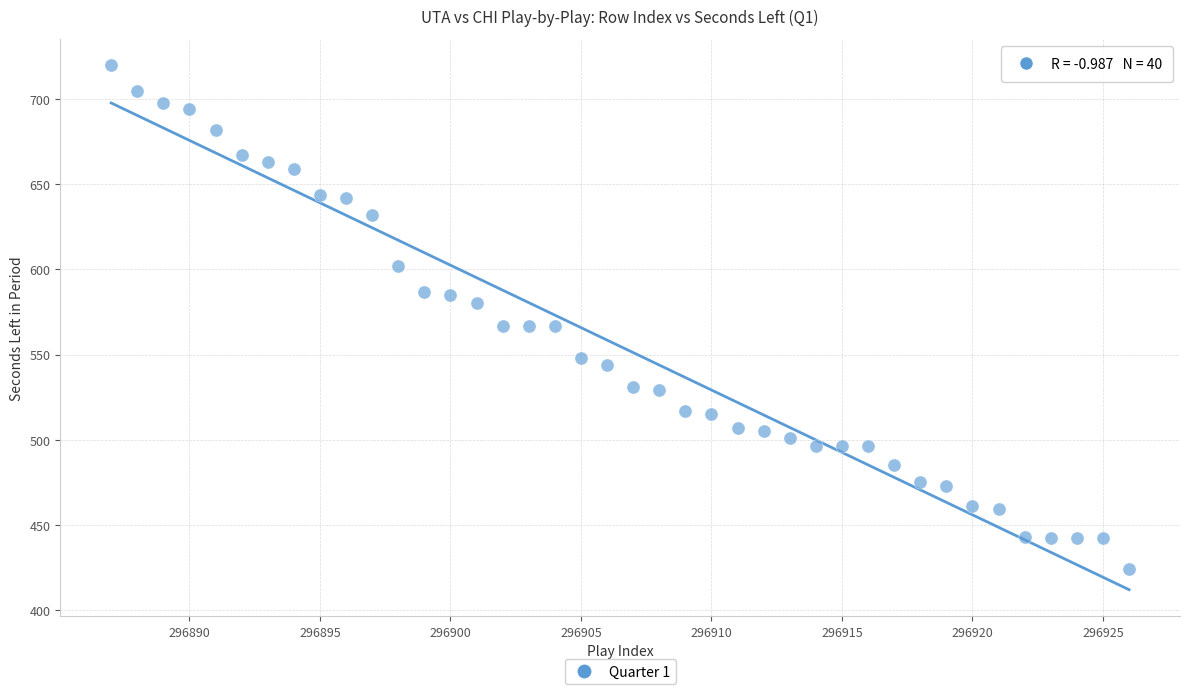

What is the range of X values (max minus min)?

39